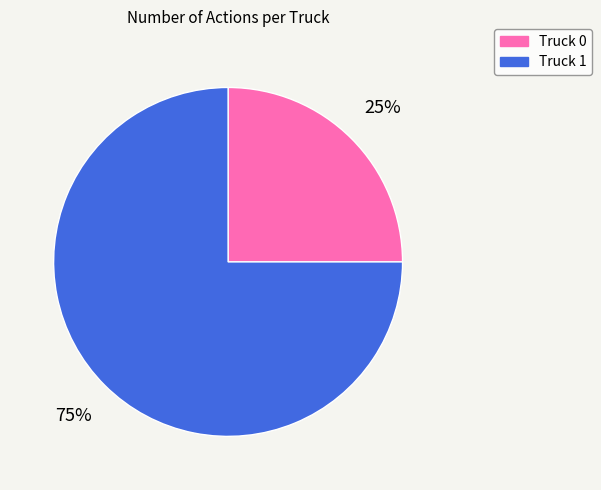

To the nearest percent, what is the combined percentage of Truck 0 and Truck 1?

100%